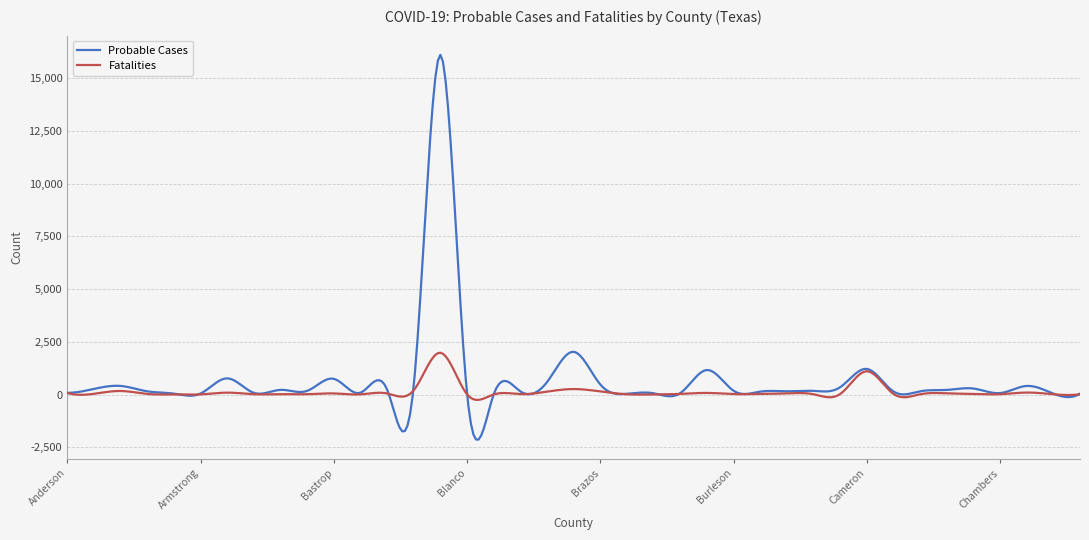

What is the minimum value shown in the chart?

-2138.7